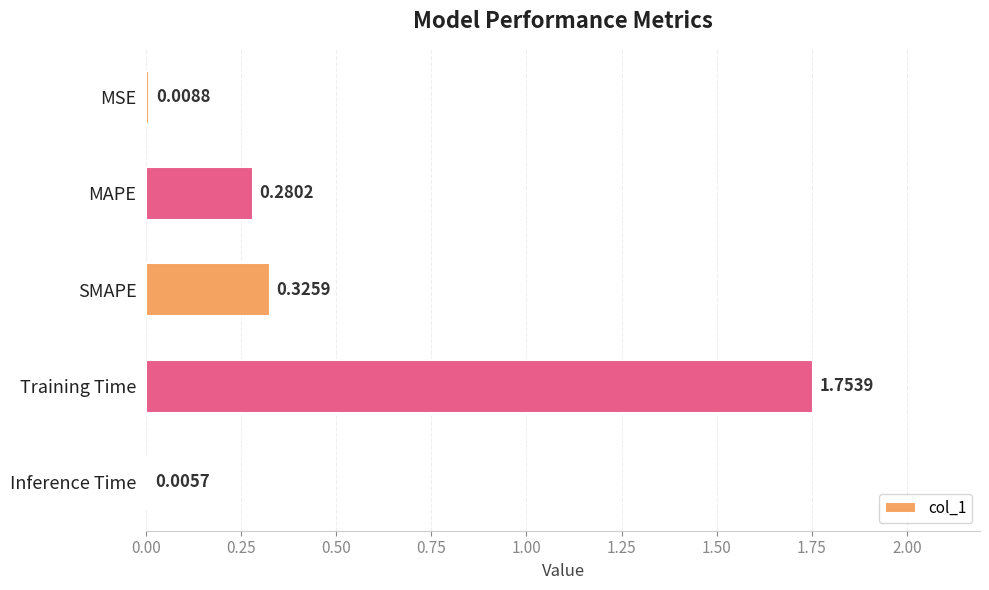

Are the bars horizontal?

Yes